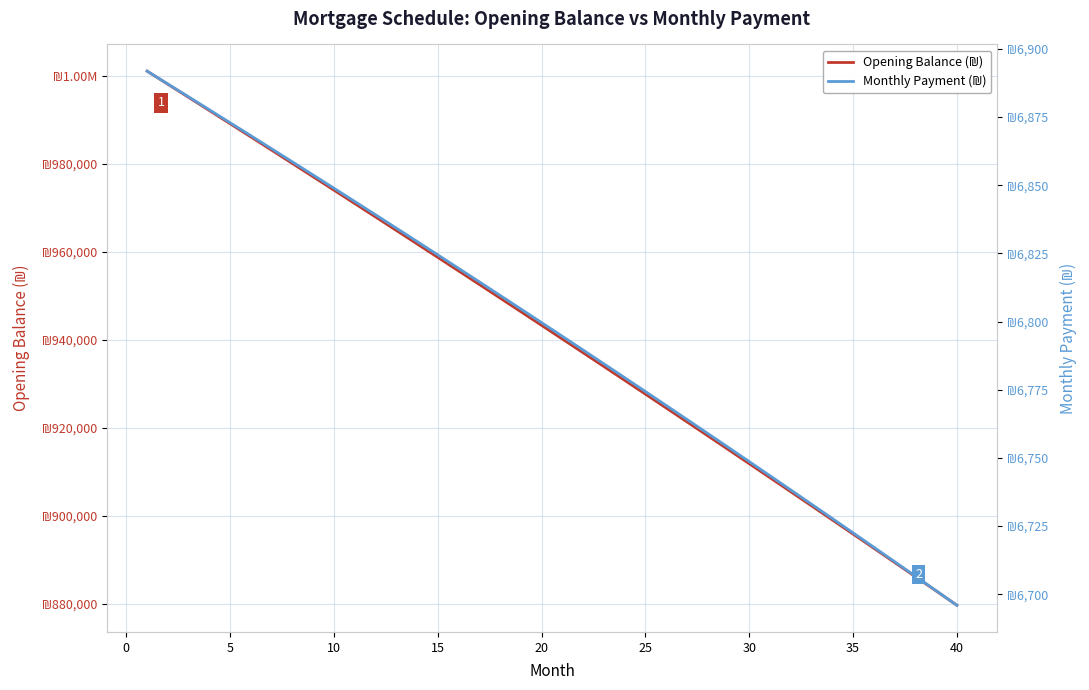

Which has a higher value, 20 or 14?

14